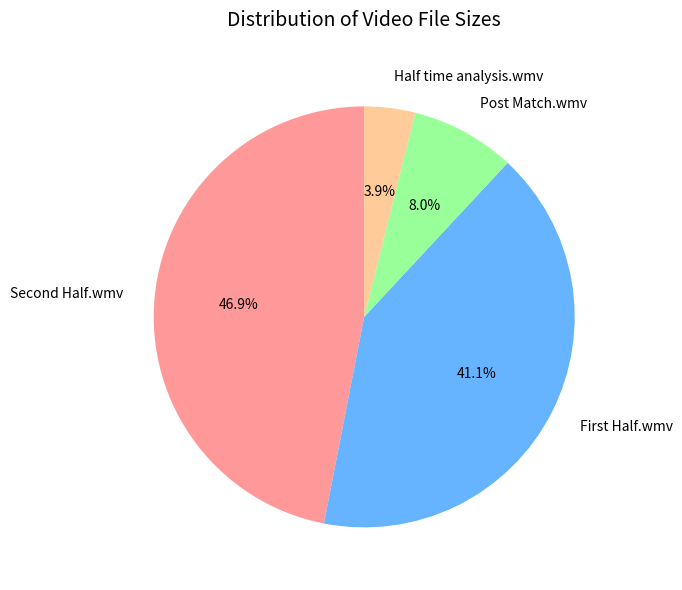

Is it true that Half time analysis.wmv is 4% of the pie?

True